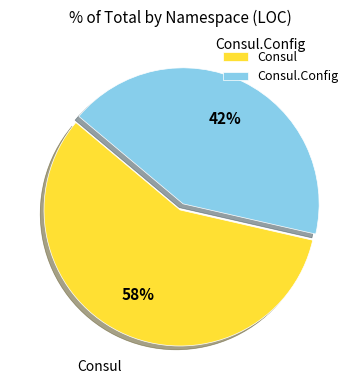

Count the number of slices in the pie.

2